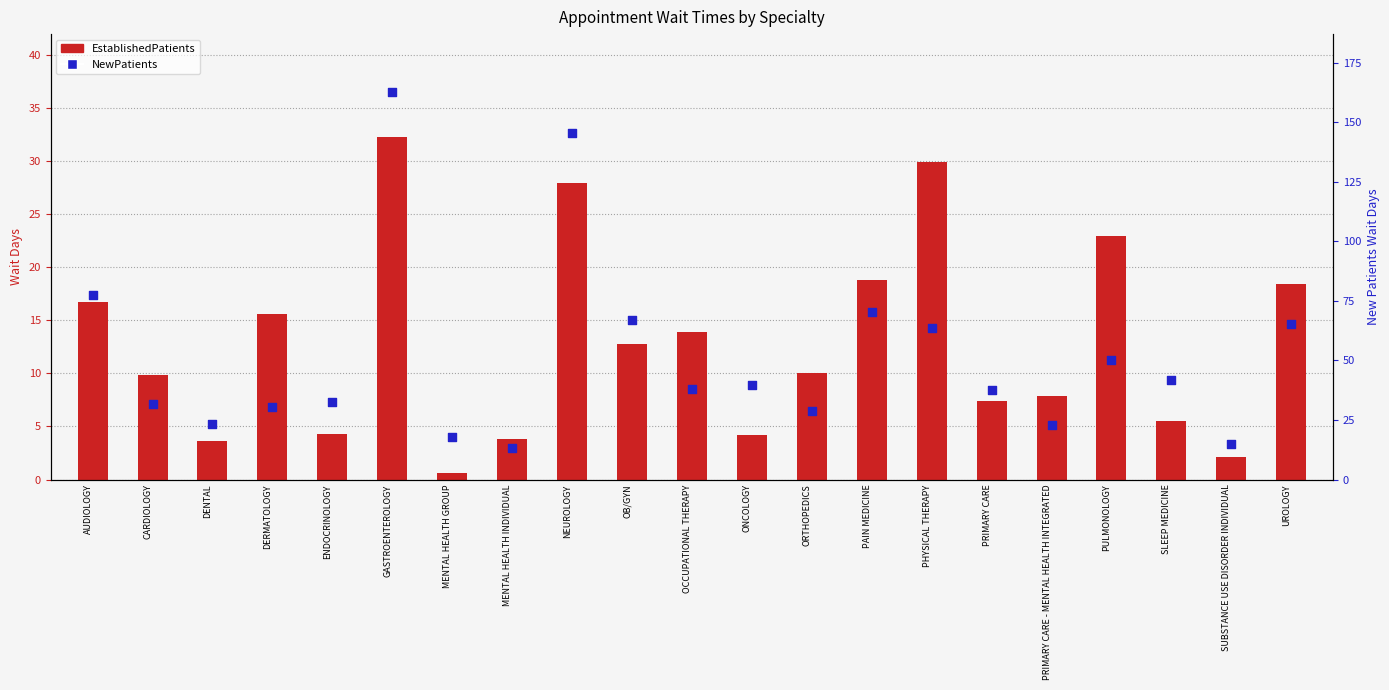

At how many categories does at least one series exceed 150?

1